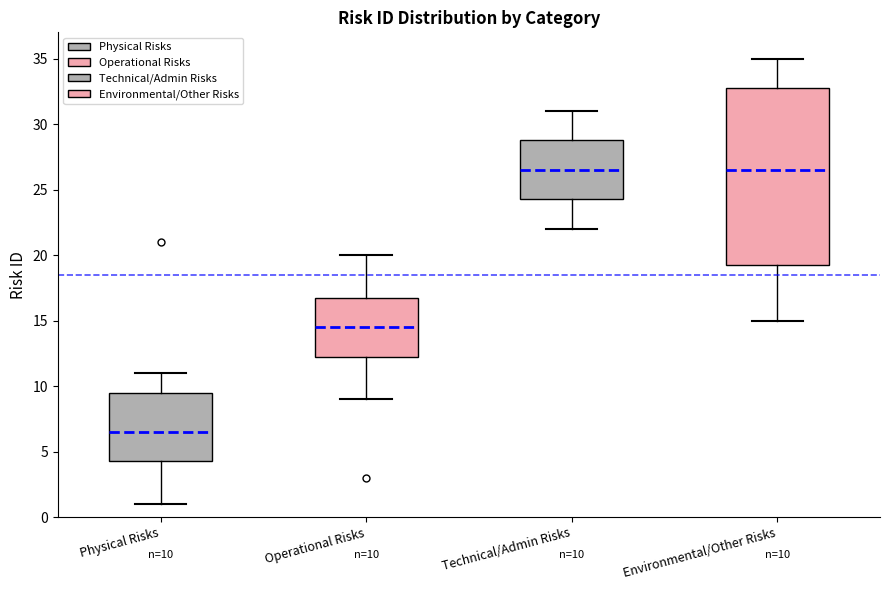

Which box's median line is the lowest?

Physical Risks